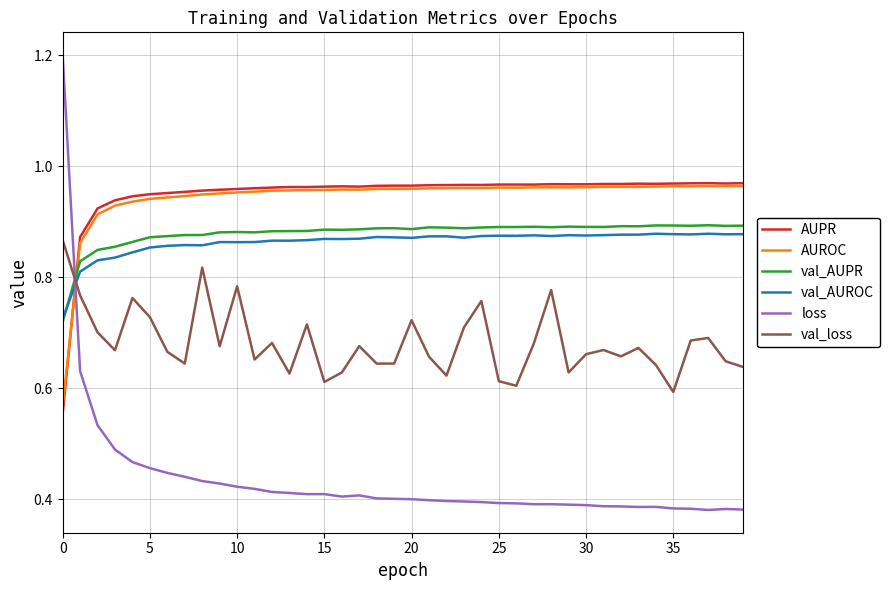

What are all the series names shown in the legend?

AUPR, AUROC, val_AUPR, val_AUROC, loss, val_loss